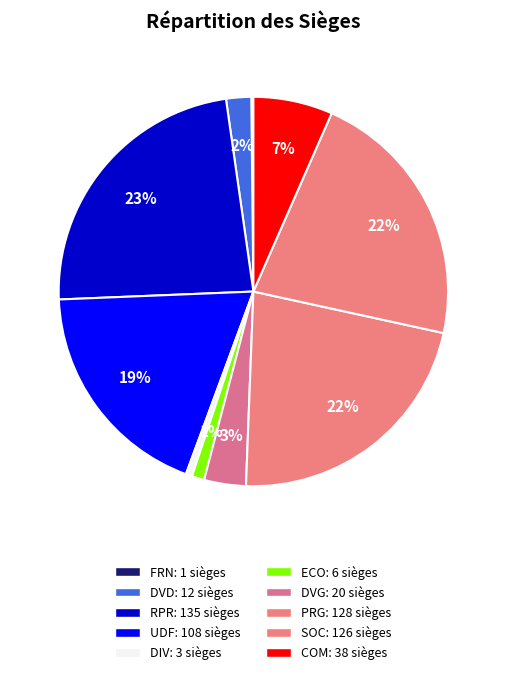

To the nearest percent, what portion does RPR represent?

23%